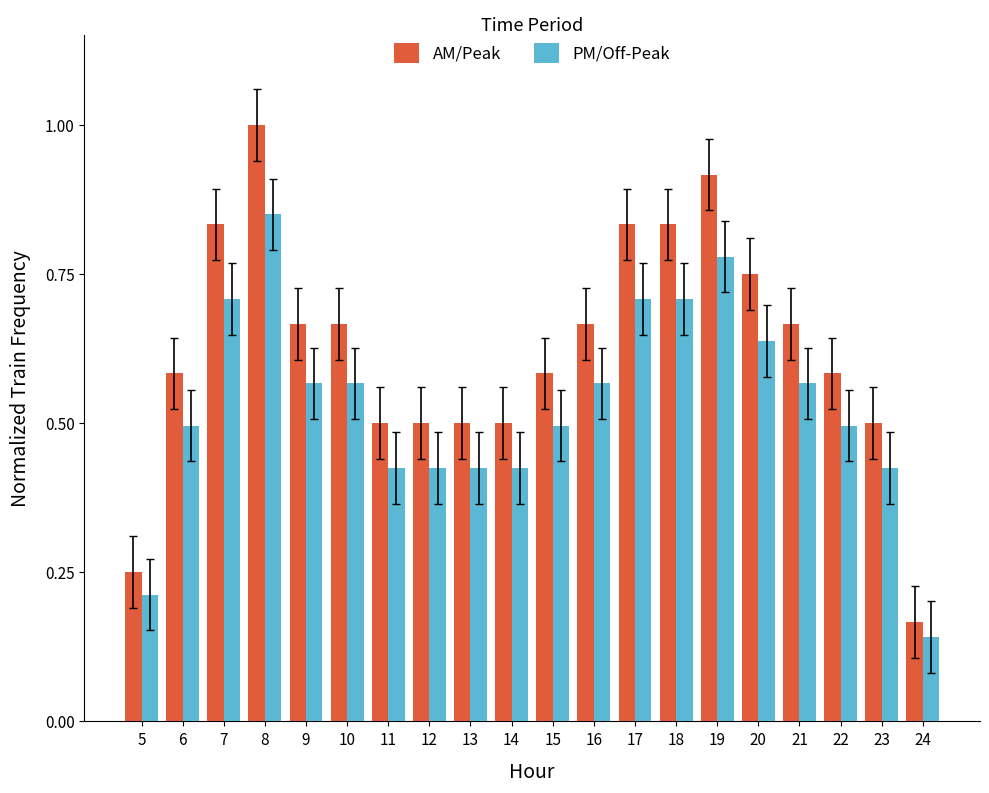

Which category has the highest value in the PM/Off-Peak series?

8